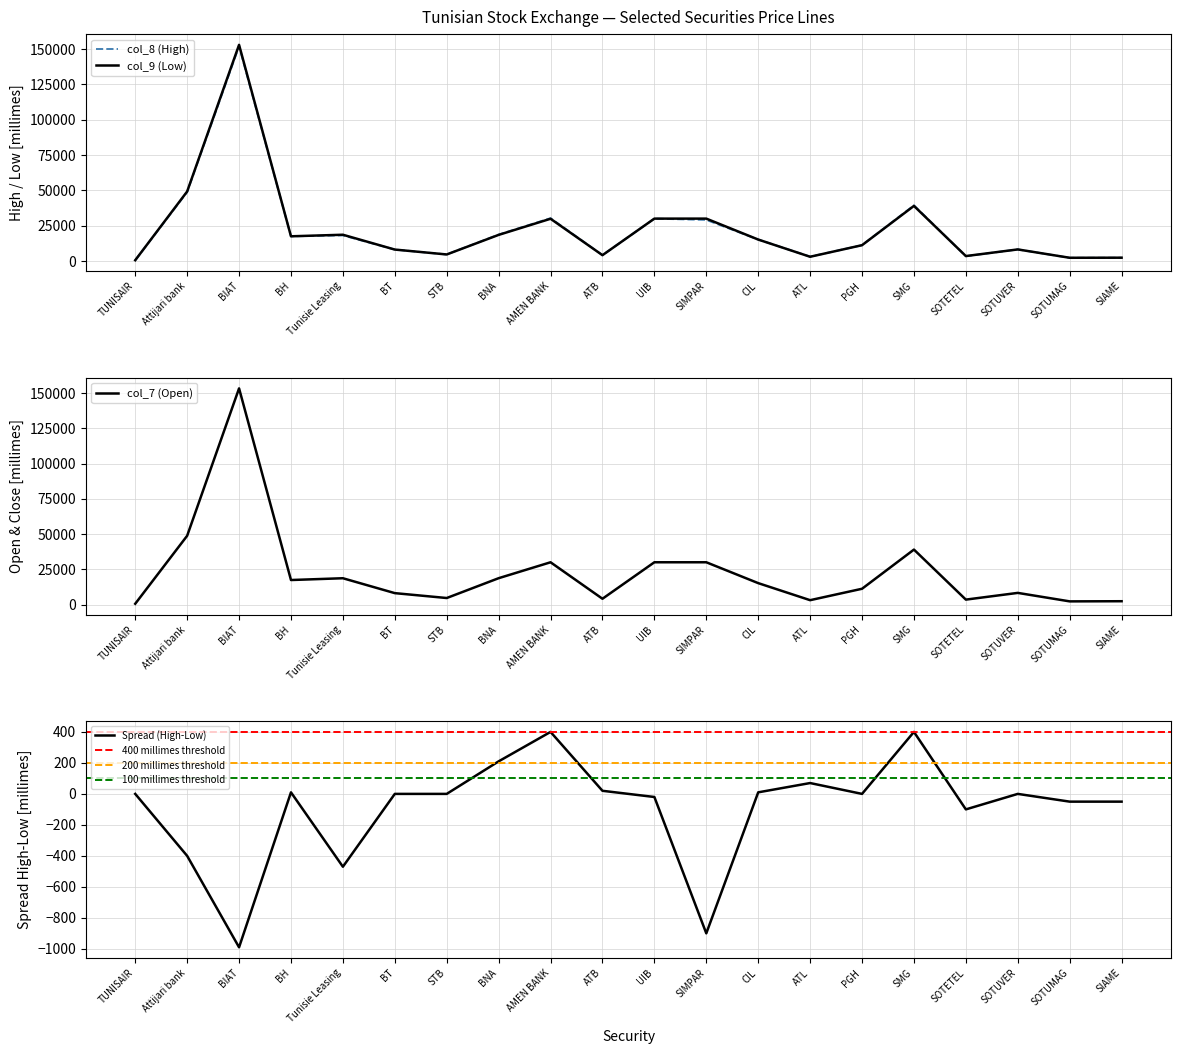

Which has a higher value, SMG or CIL?

SMG